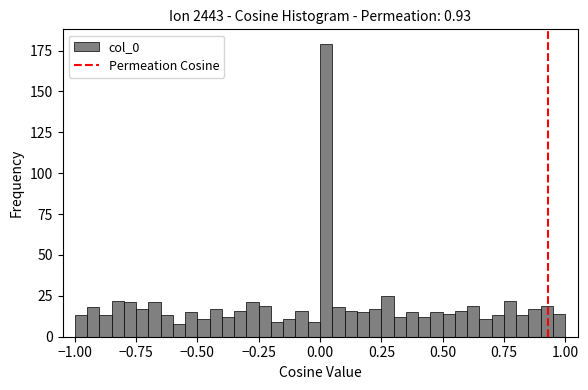

Read against the x-axis, roughly where is the centre of the tallest bar?

0.05